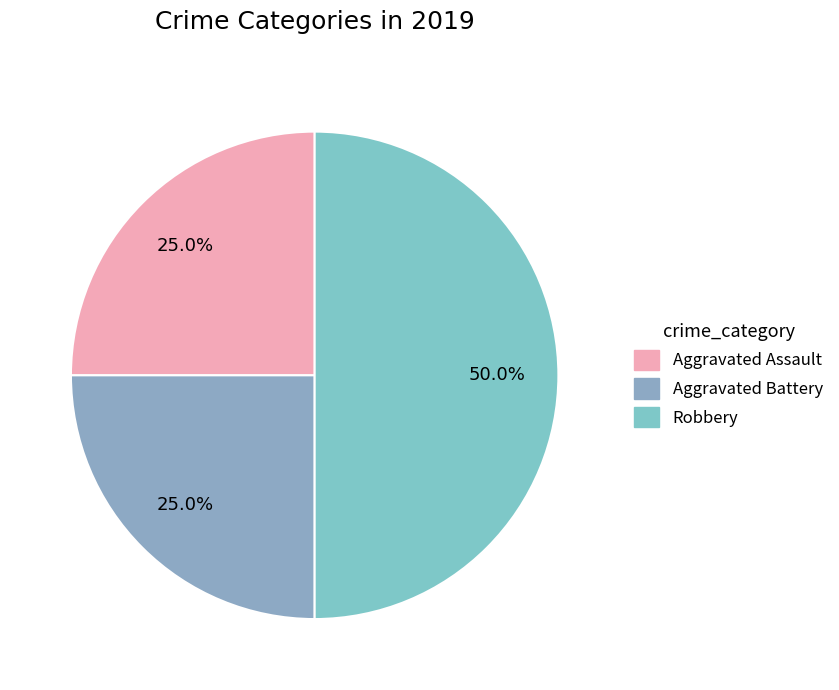

Is there any slice that represents more than half of the pie?

No